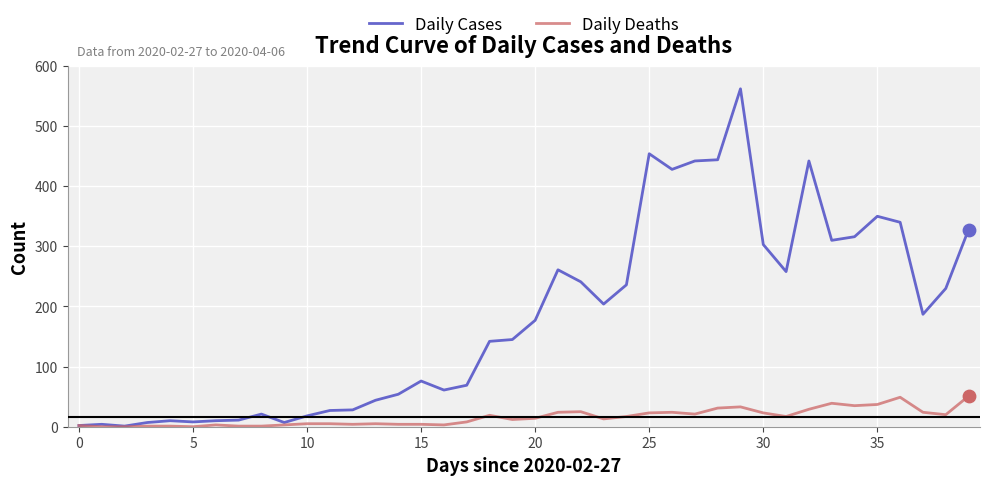

Which series has the largest range (max minus min)?

Daily Cases